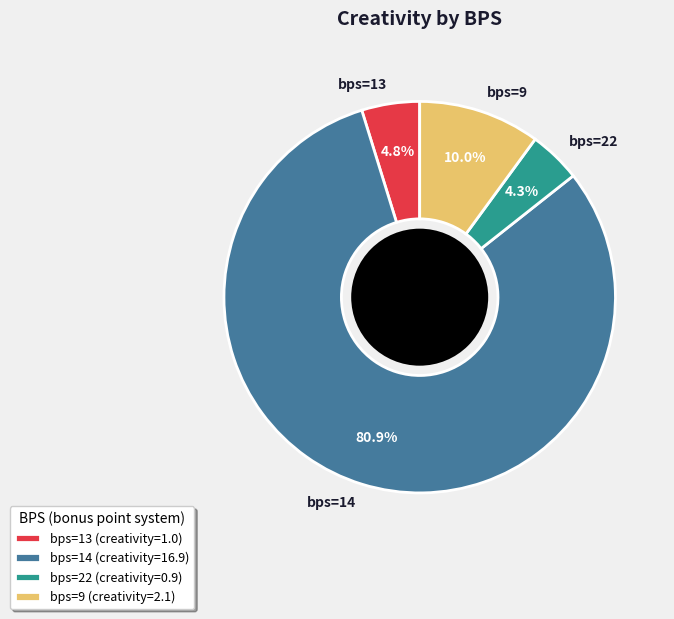

Which has a higher value, bps=9 or bps=22?

bps=9